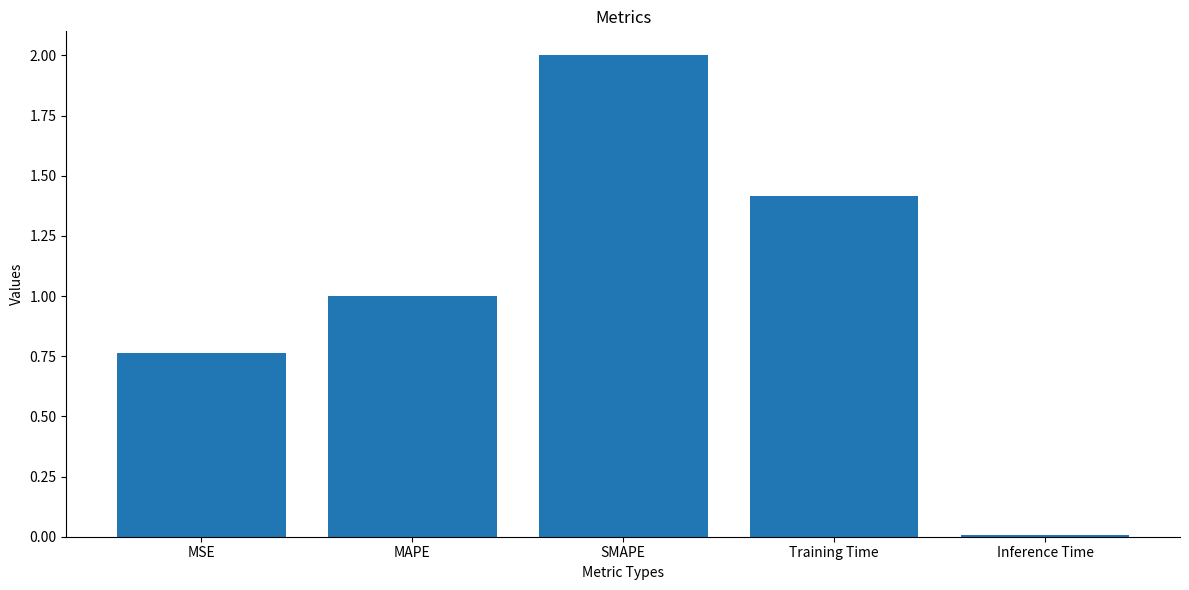

True or false: the data shows 0.2 at MAPE.

False